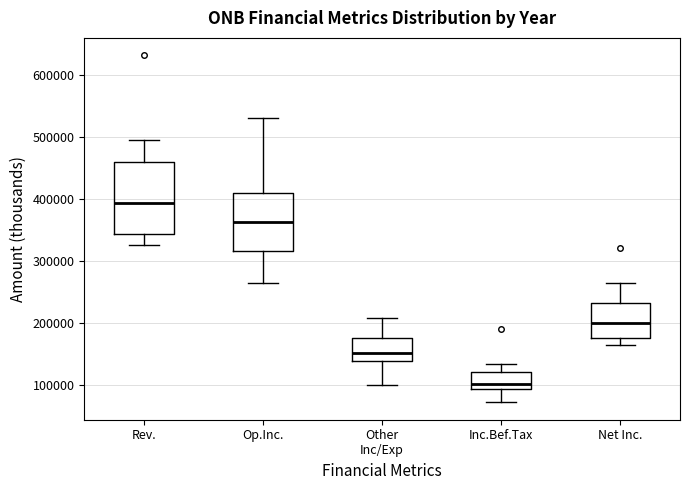

Where does the upper whisker of the box for Net Inc. end on the y-axis? The values are not printed on the chart, so give them approximately, as read against the axis.

270000